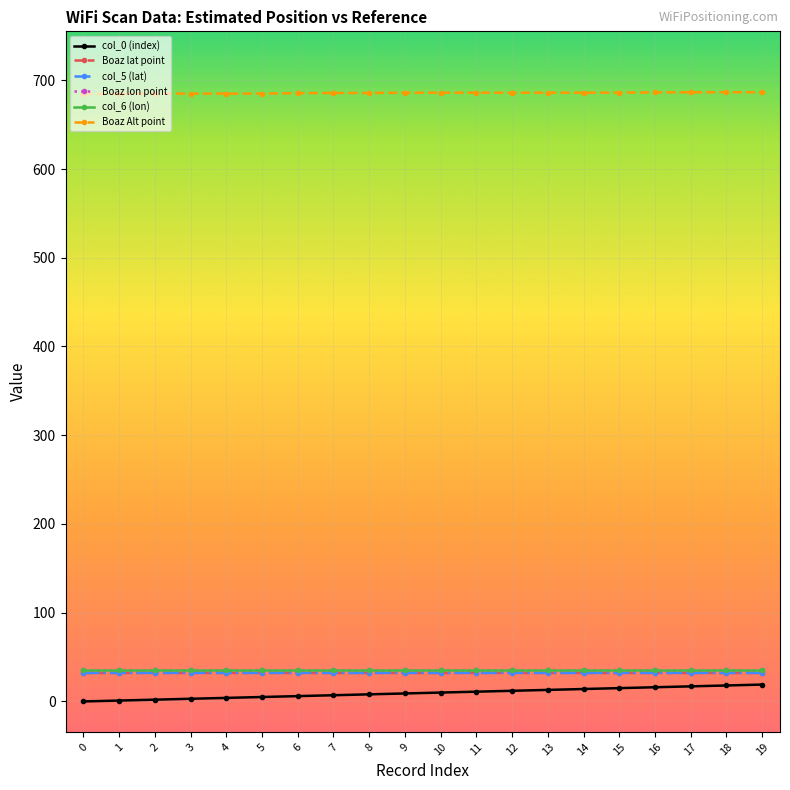

True or false: Boaz lon point and col_0 (index) cross at least once.

False